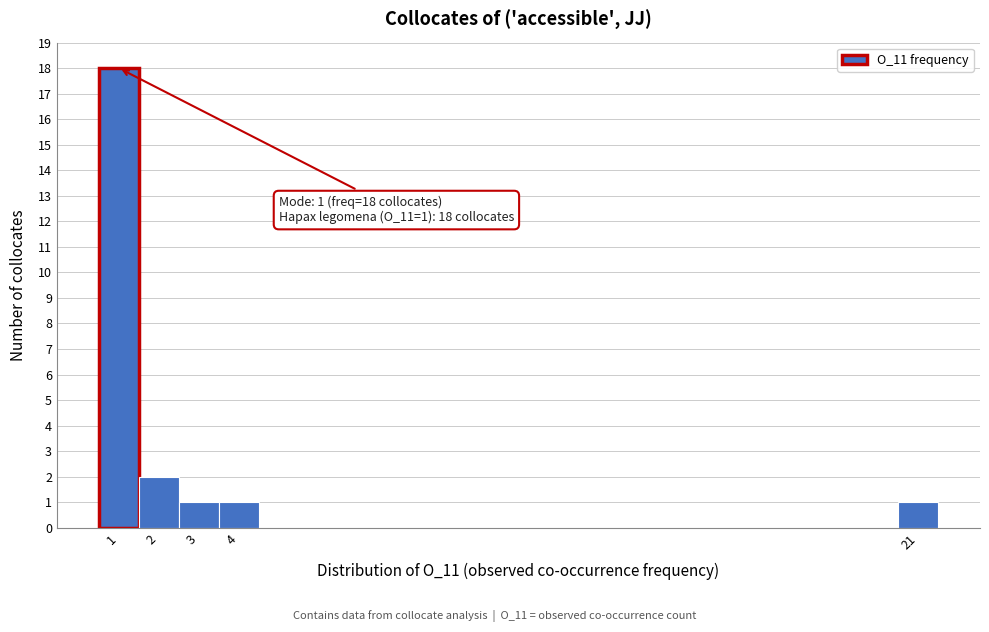

Over which range of the x-axis is the bar tallest?

0.5 to 1.5